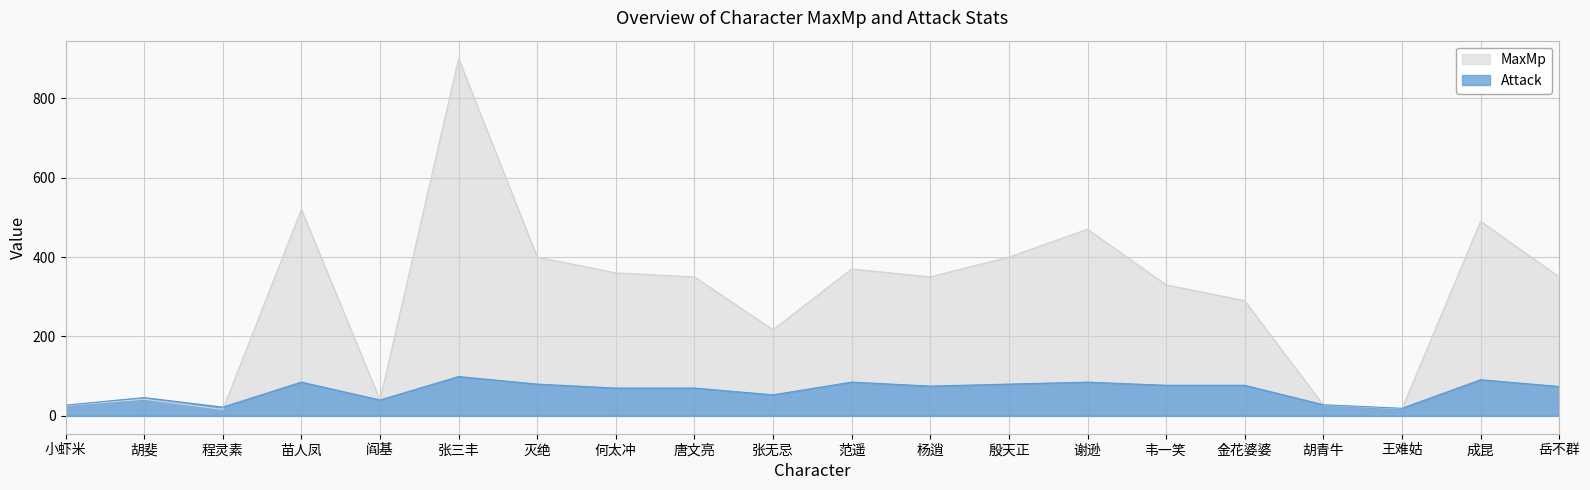

What is the maximum value for MaxMp?

900